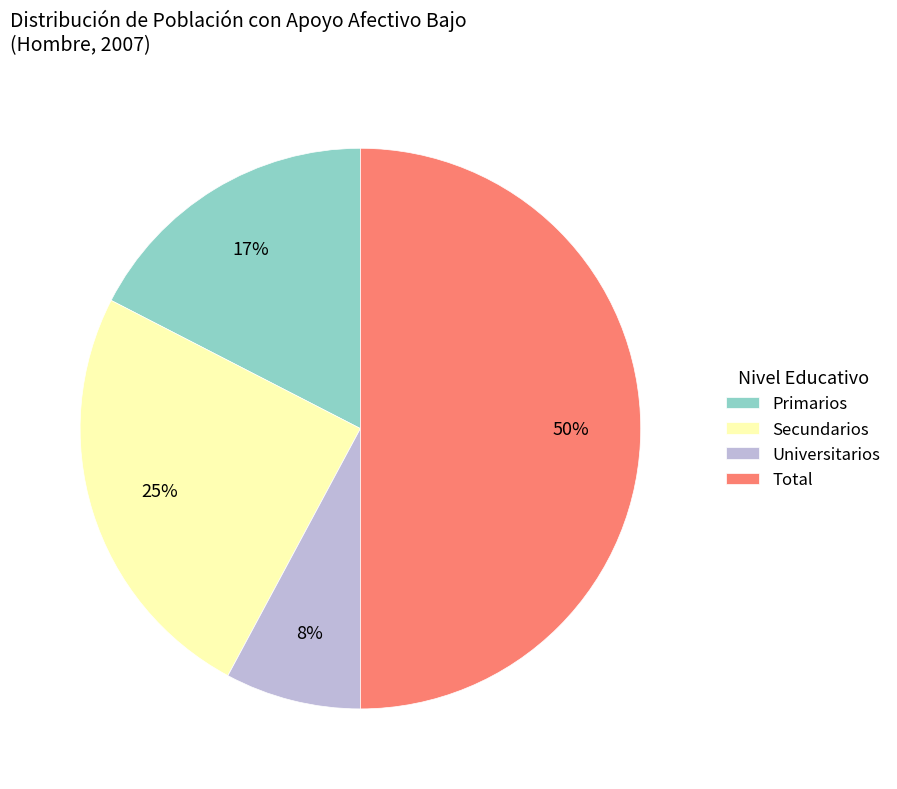

The Primarios slice represents 25% of the pie. True or false?

False